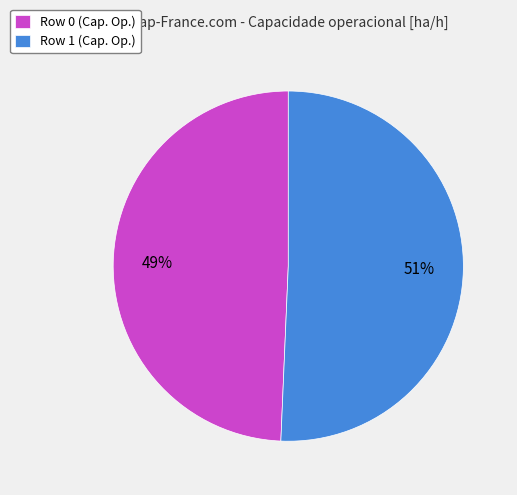

Is the sum of Row 1 (Cap. Op.) and Row 0 (Cap. Op.) greater than half?

Yes